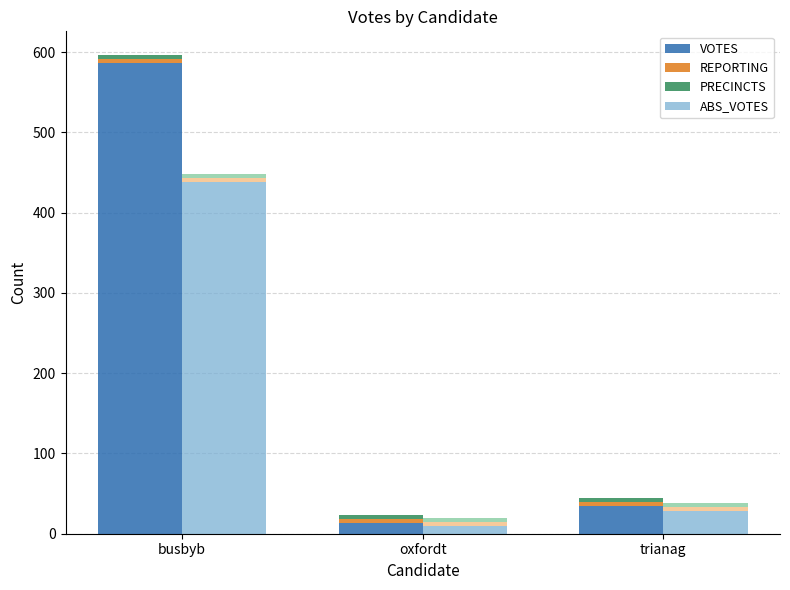

Is the value of PRECINCTS at trianag greater than the value of ABS_VOTES at busbyb?

No